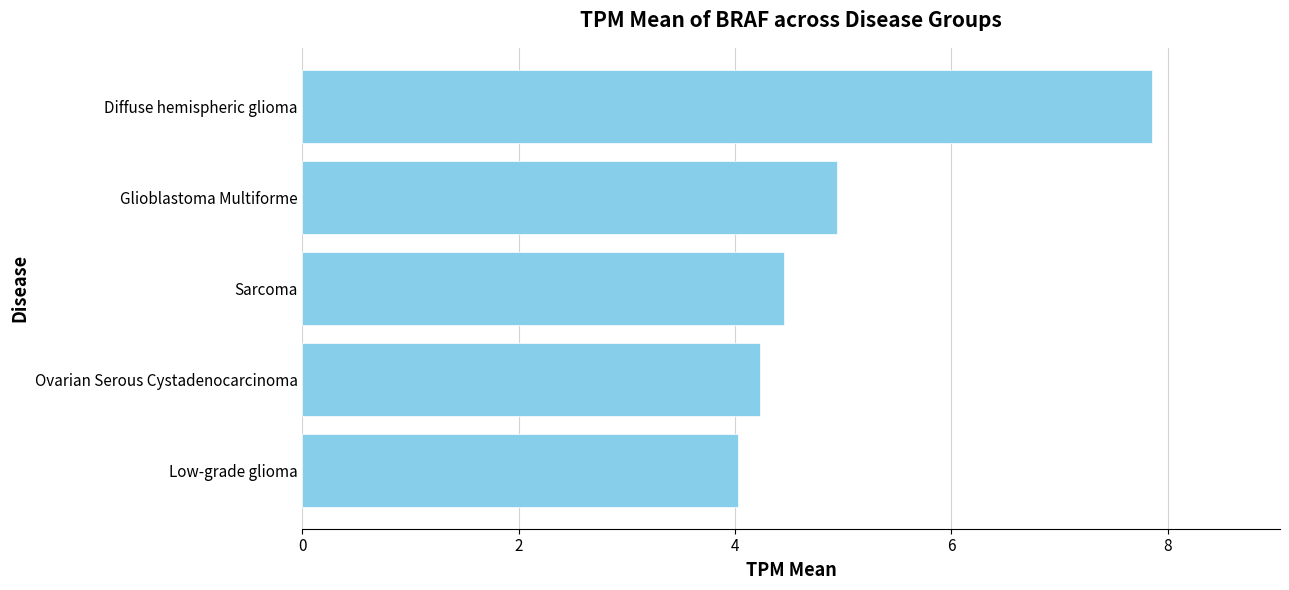

Where is the data nearest to the value 5?

Glioblastoma Multiforme